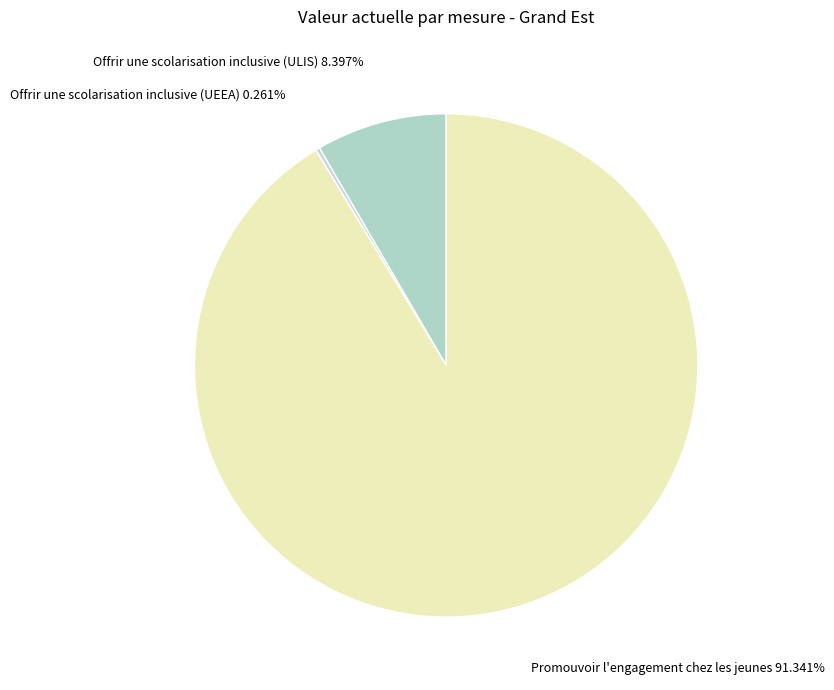

Does any single category account for the majority?

Yes